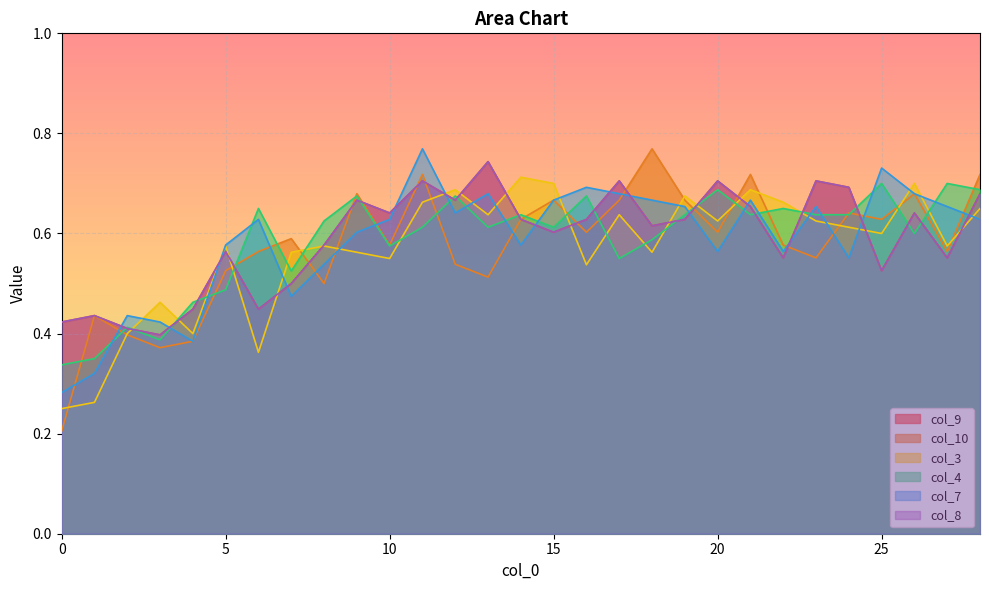

What is the value of the col_7 point at the 12th from the left?

0.8